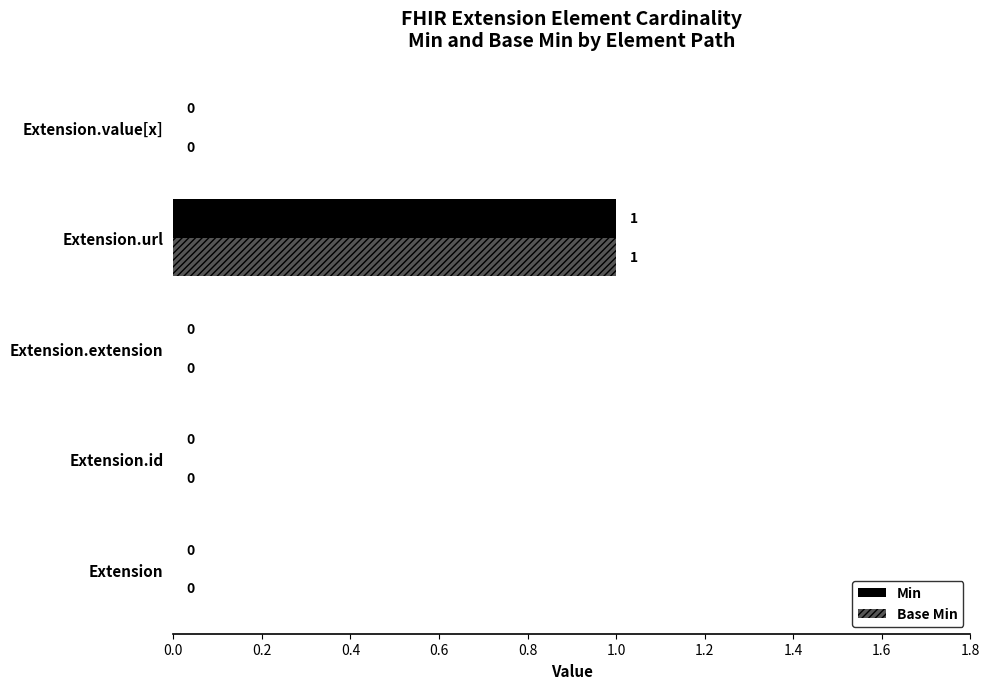

True or false: Base Min has a value of 1 at Extension.id.

False